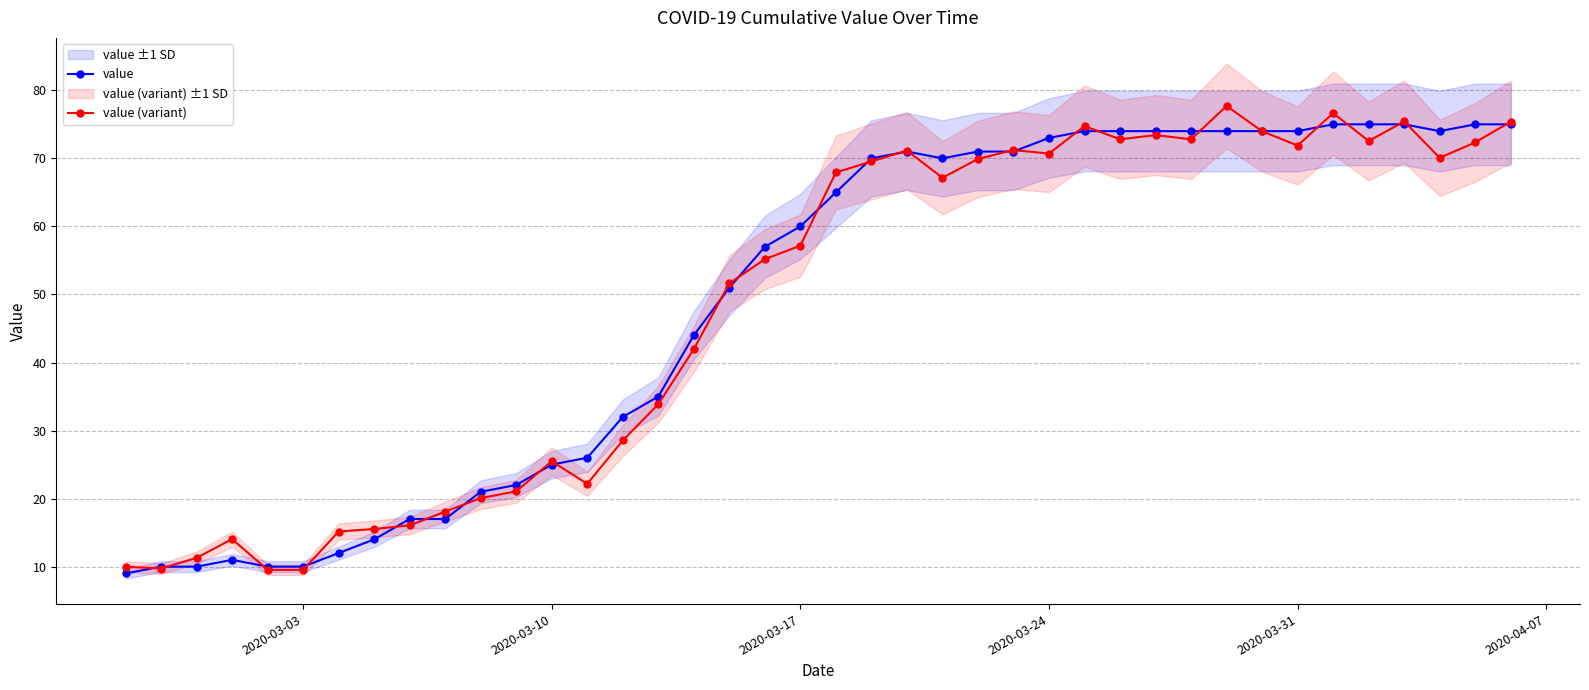

What is the lowest value of the value series?

9.0